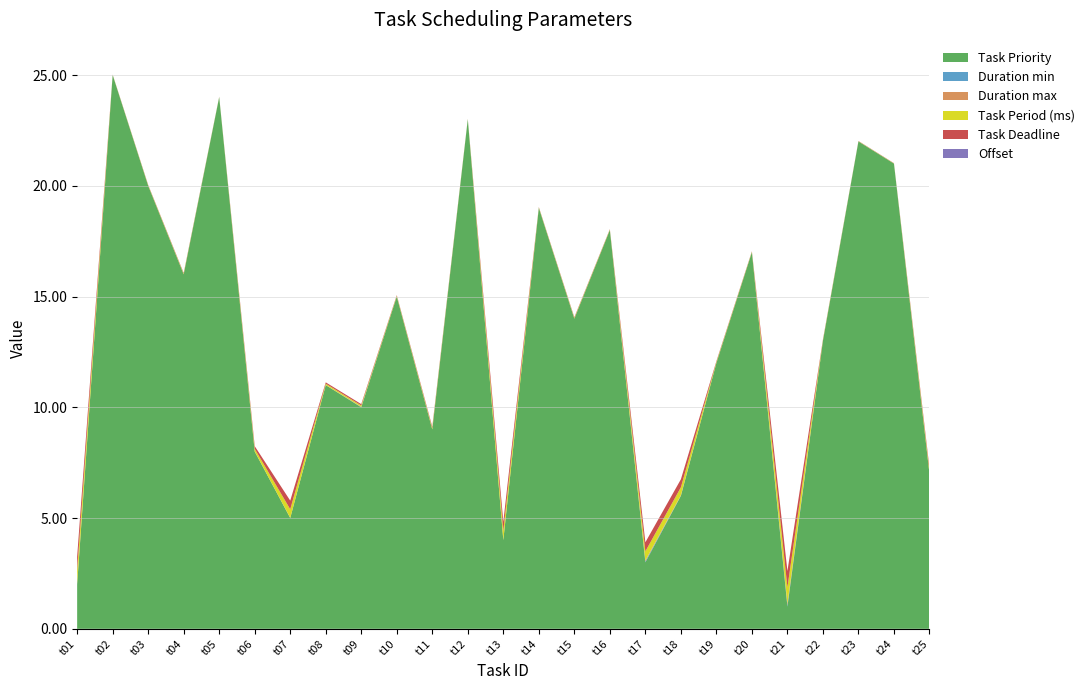

Reading right to left, list all the values displayed in this chart.

Task Priority: 7.0	21.0	22.0	13.0	1.0	17.0	12.0	6.0	3.0	18.0	14.0	19.0	4.0	23.0	9.0	15.0	10.0	11.0	5.0	8.0	24.0	16.0	20.0	25.0	2.0
Duration min: 0.0	0.0	0.0	0.0	0.1	0.0	0.0	0.0	0.0	0.0	0.0	0.0	0.0	0.0	0.0	0.0	0.0	0.0	0.0	0.0	0.0	0.0	0.0	0.0	0.0
Duration max: 0.0	0.0	0.0	0.0	0.1	0.0	0.0	0.0	0.0	0.0	0.0	0.0	0.0	0.0	0.0	0.0	0.0	0.0	0.0	0.0	0.0	0.0	0.0	0.0	0.0
Task Period (ms): 0.1	0.0	0.0	0.0	0.7	0.0	0.0	0.4	0.4	0.0	0.0	0.0	0.4	0.0	0.1	0.0	0.1	0.1	0.4	0.1	0.0	0.0	0.0	0.0	0.6
Task Deadline: 0.1	0.0	0.0	0.0	0.7	0.0	0.0	0.4	0.4	0.0	0.0	0.0	0.4	0.0	0.1	0.0	0.1	0.1	0.4	0.1	0.0	0.0	0.0	0.0	0.6
Offset: 0.0	0.0	0.0	0.0	0.0	0.0	0.0	0.0	0.0	0.0	0.0	0.0	0.0	0.0	0.0	0.0	0.0	0.0	0.0	0.0	0.0	0.0	0.0	0.0	0.0